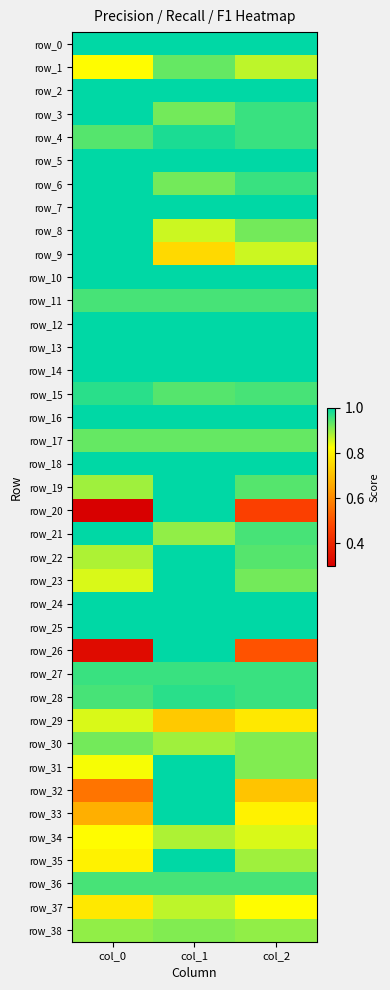

Where is row_2 nearest to the value 1?

col_0